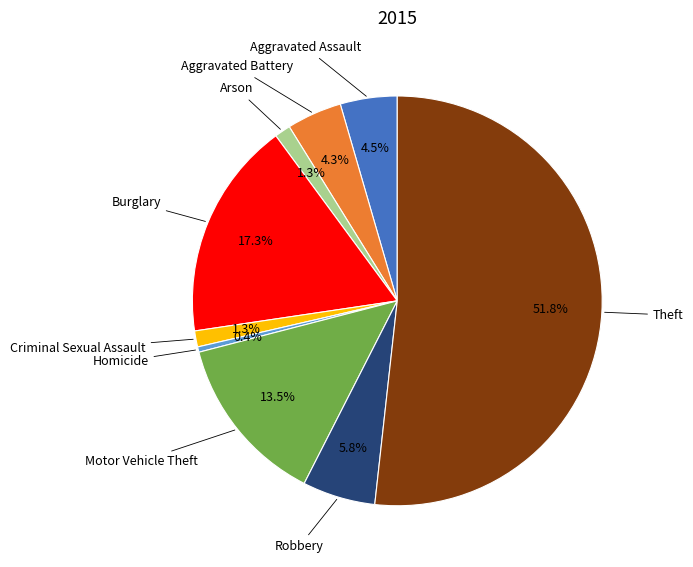

Between Theft and Criminal Sexual Assault, which is larger?

Theft